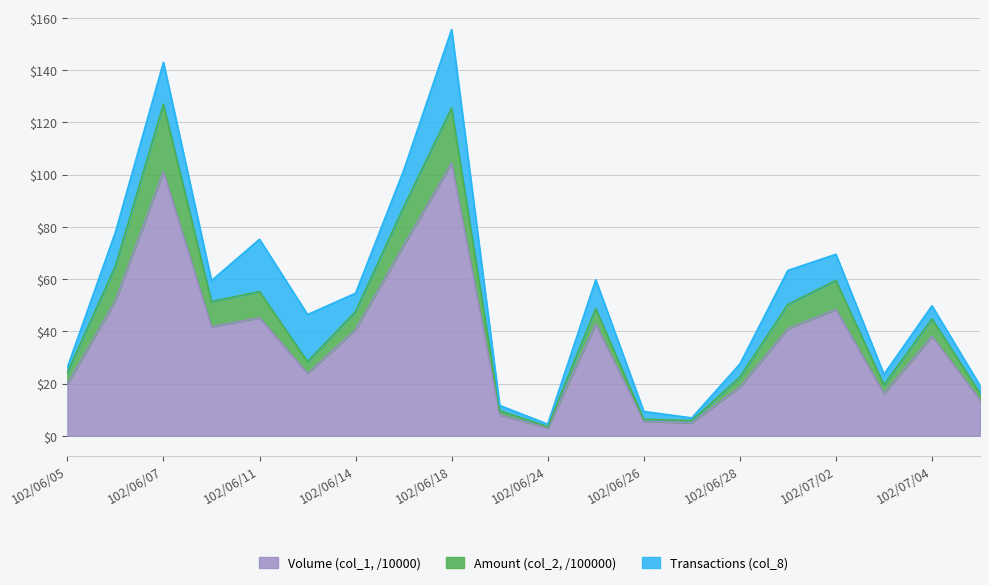

What is the minimum value shown in the chart?

3.0